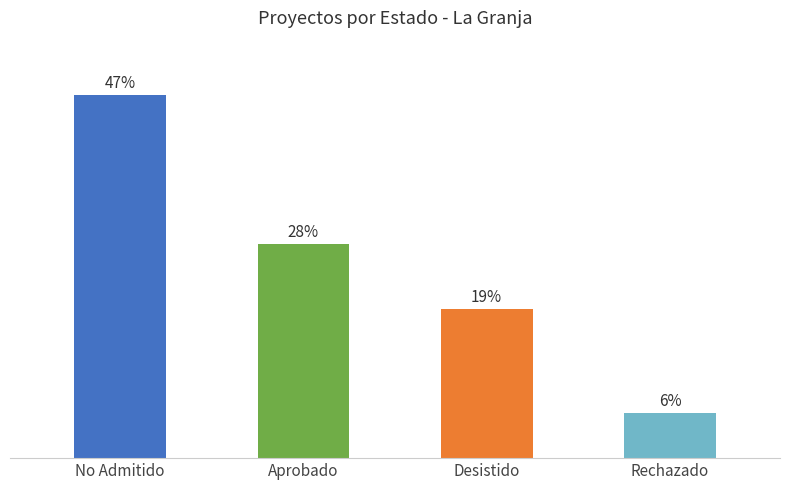

Where does the data first go above 33?

No Admitido